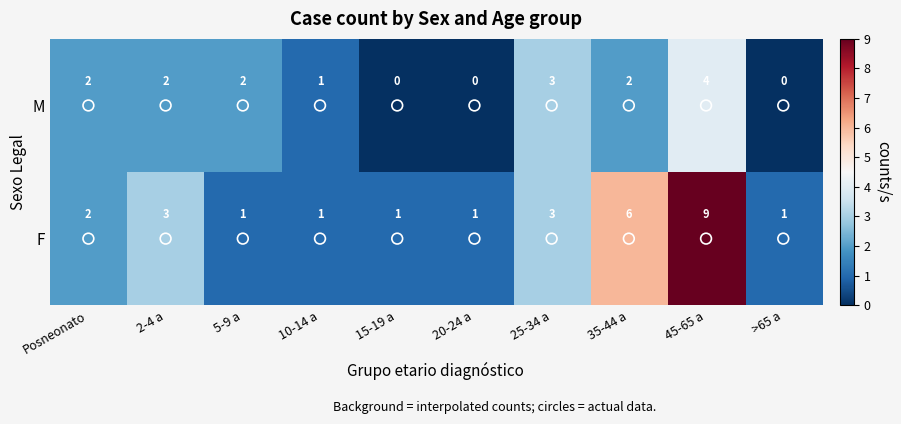

What is the greatest value displayed?

9